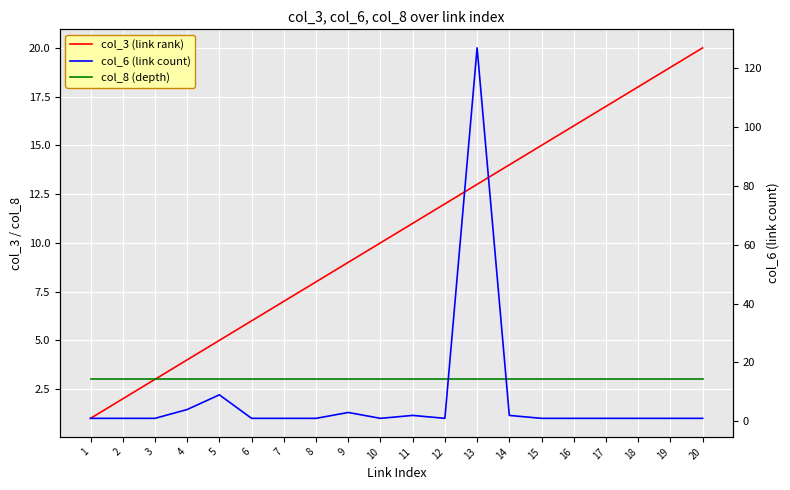

What is the difference between the highest and lowest values at 3?

2